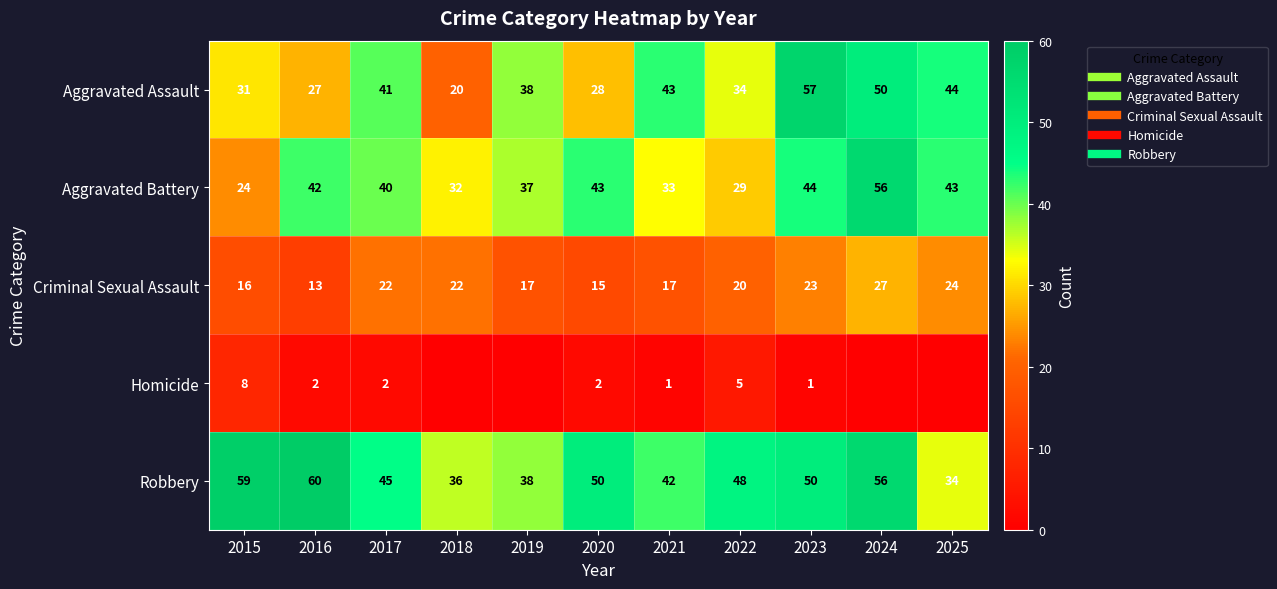

Where does the Homicide series first go above 1?

2015